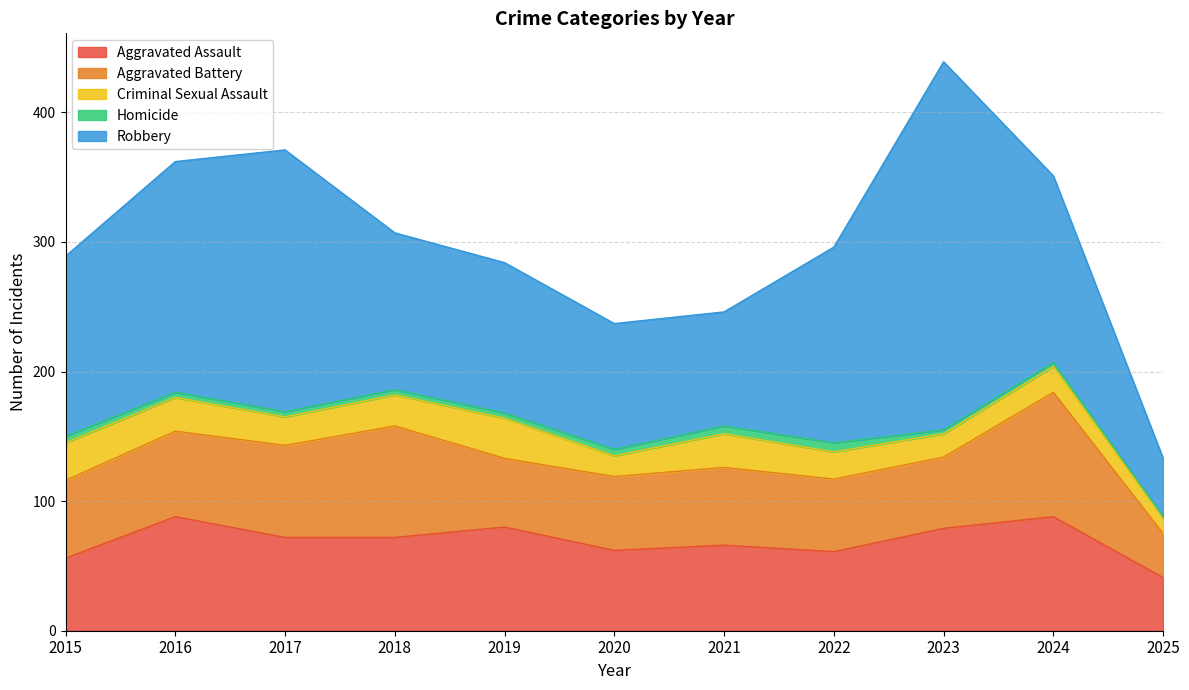

Reading right to left, extract all data points from this chart.

Aggravated Assault: 2025=41	2024=88	2023=79	2022=61	2021=66	2020=62	2019=80	2018=72	2017=72	2016=88	2015=56
Aggravated Battery: 2025=34	2024=96	2023=55	2022=56	2021=60	2020=57	2019=53	2018=86	2017=71	2016=66	2015=60
Criminal Sexual Assault: 2025=12	2024=20	2023=18	2022=21	2021=26	2020=16	2019=31	2018=24	2017=22	2016=26	2015=29
Homicide: 2025=1	2024=3	2023=3	2022=7	2021=6	2020=5	2019=4	2018=4	2017=4	2016=4	2015=5
Robbery: 2025=45	2024=144	2023=284	2022=151	2021=88	2020=97	2019=116	2018=121	2017=202	2016=178	2015=139